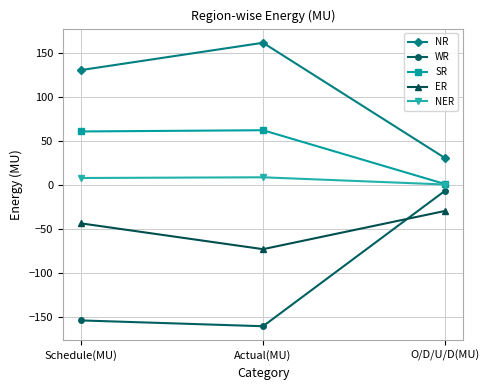

What are all the series names shown in the legend?

NR, WR, SR, ER, NER